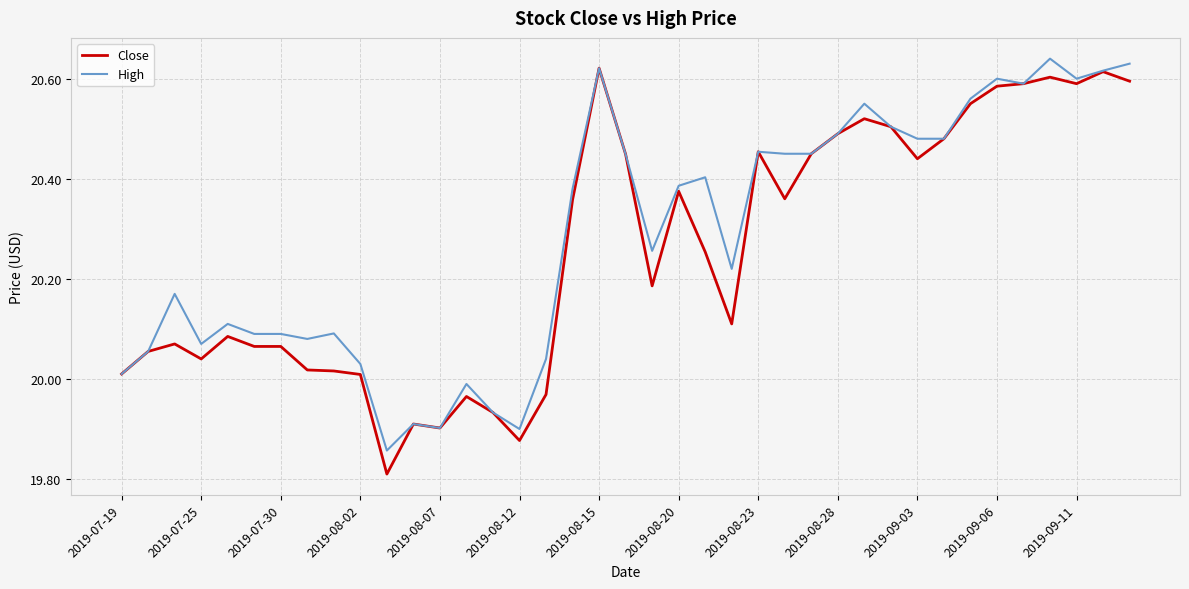

Does the chart have visible grid lines?

Yes